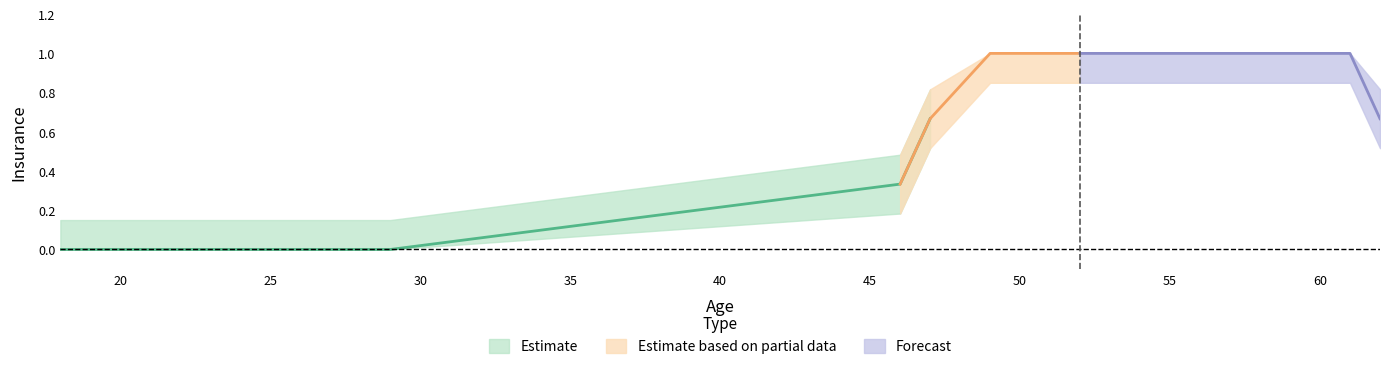

How many categories are shown in the chart?

15